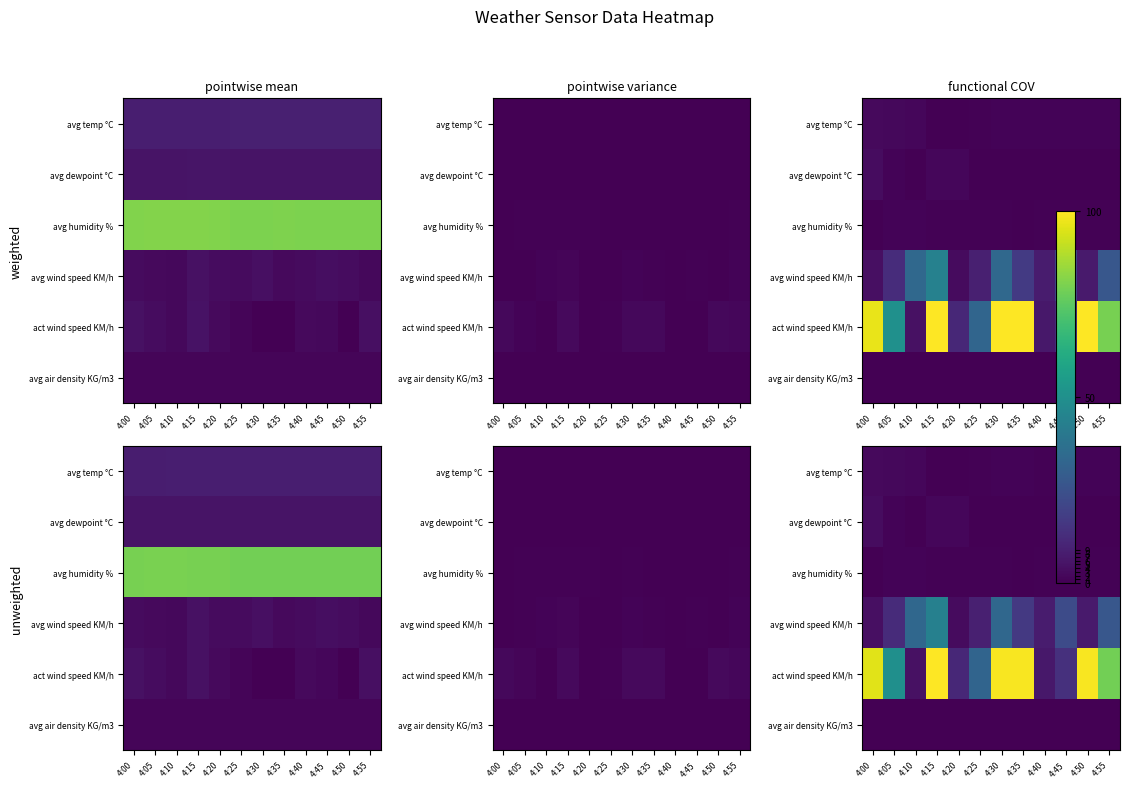

How many series are shown in this chart?

6